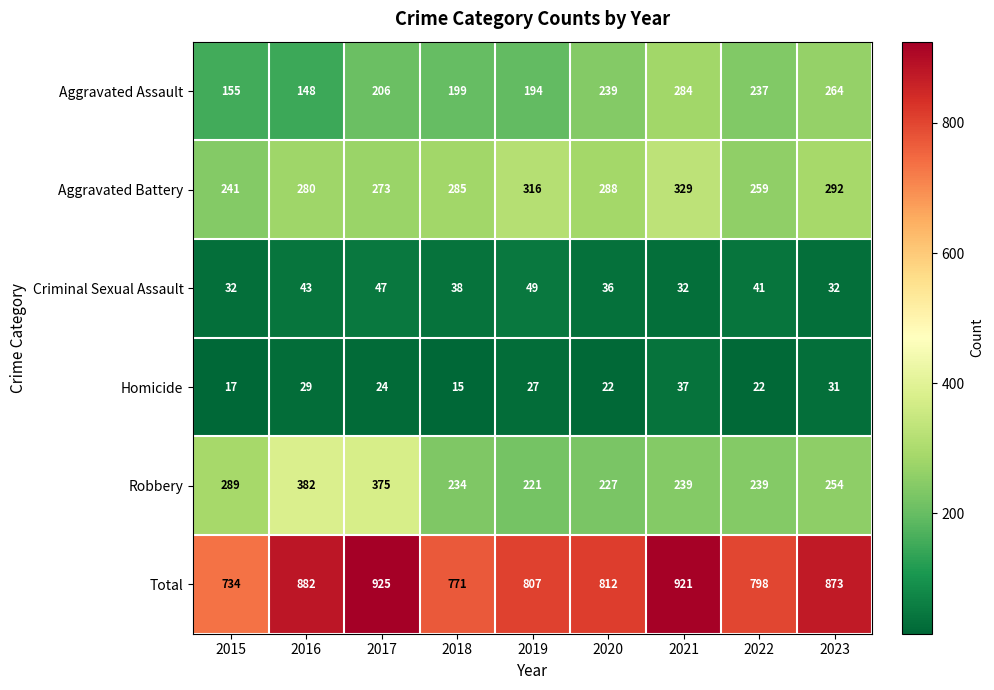

Rank the series at 2017 from lowest to highest value.

Homicide, Criminal Sexual Assault, Aggravated Assault, Aggravated Battery, Robbery, Total